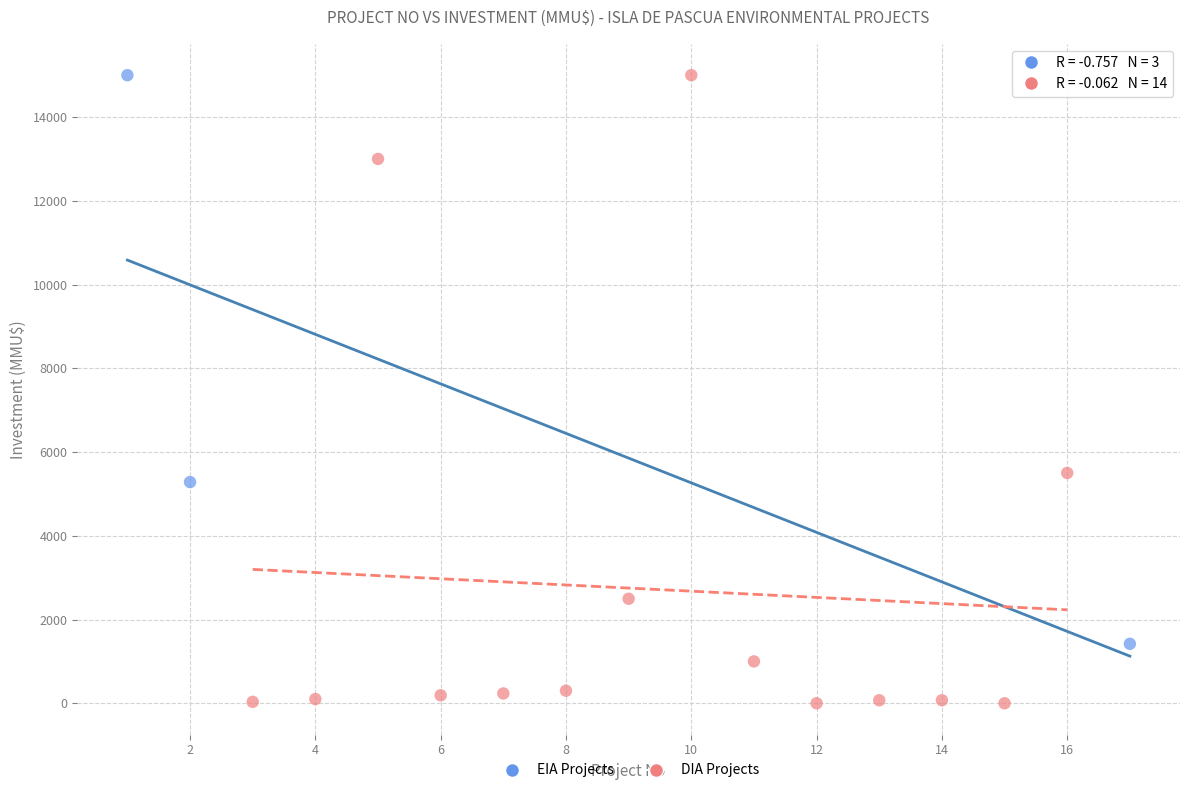

Which series reaches the minimum Y coordinate?

DIA Projects